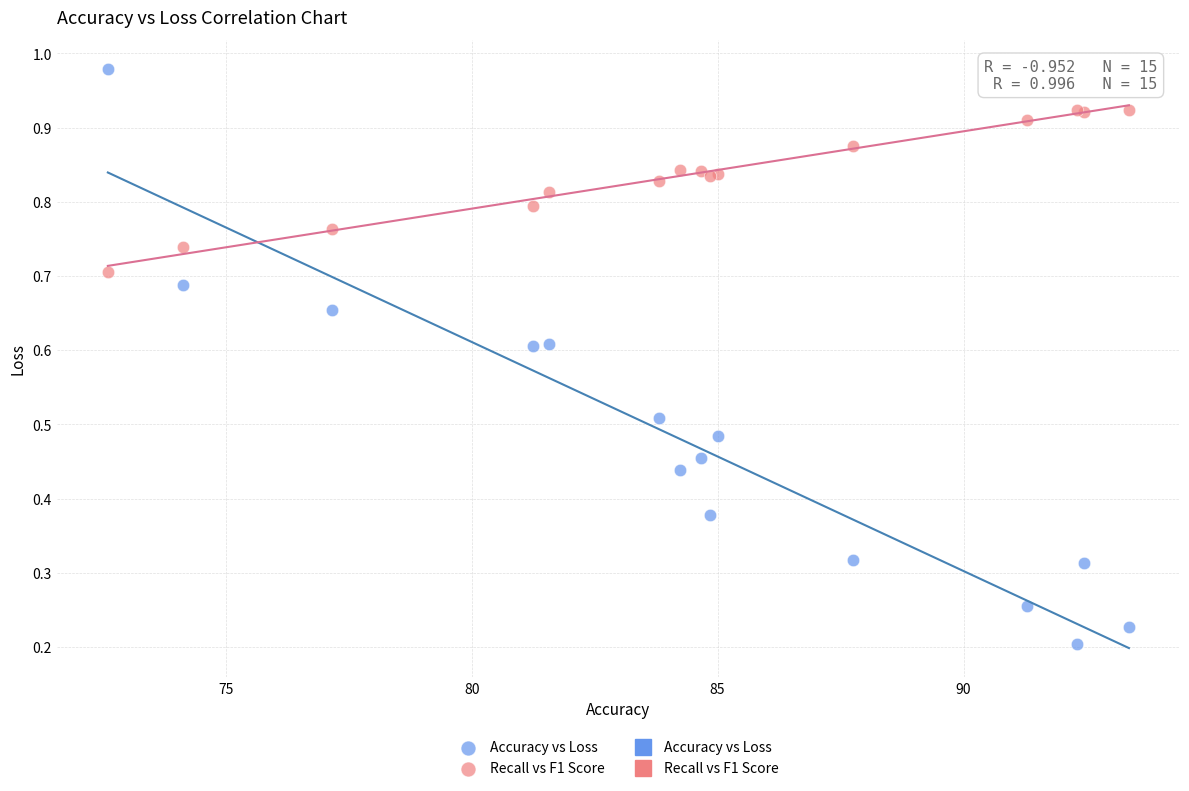

Which series reaches the minimum Y coordinate?

Accuracy vs Loss